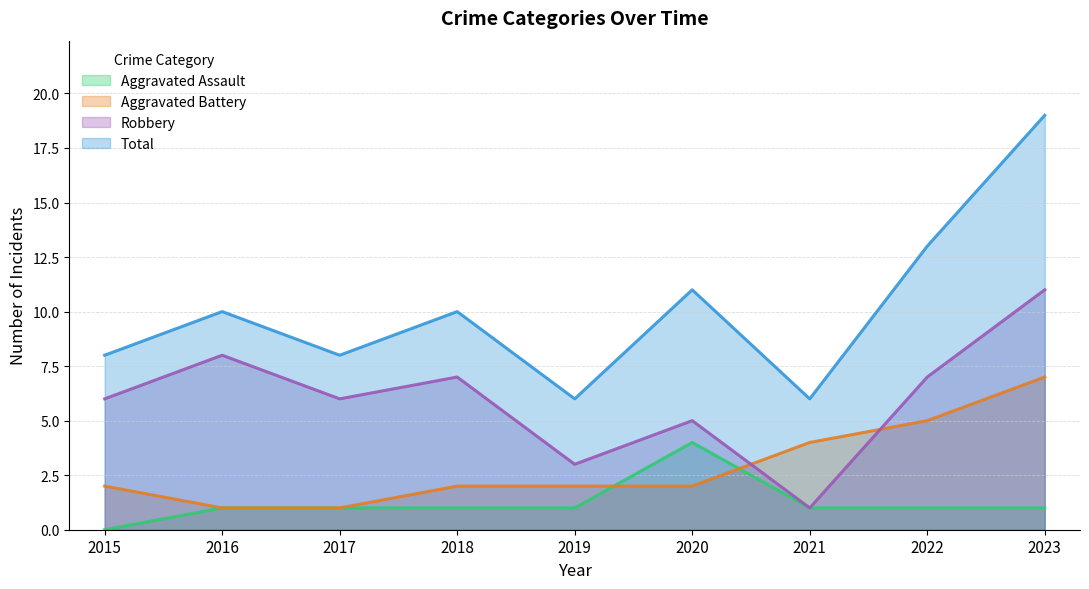

What is the difference between the second highest and minimum values in the Aggravated Assault series?

1